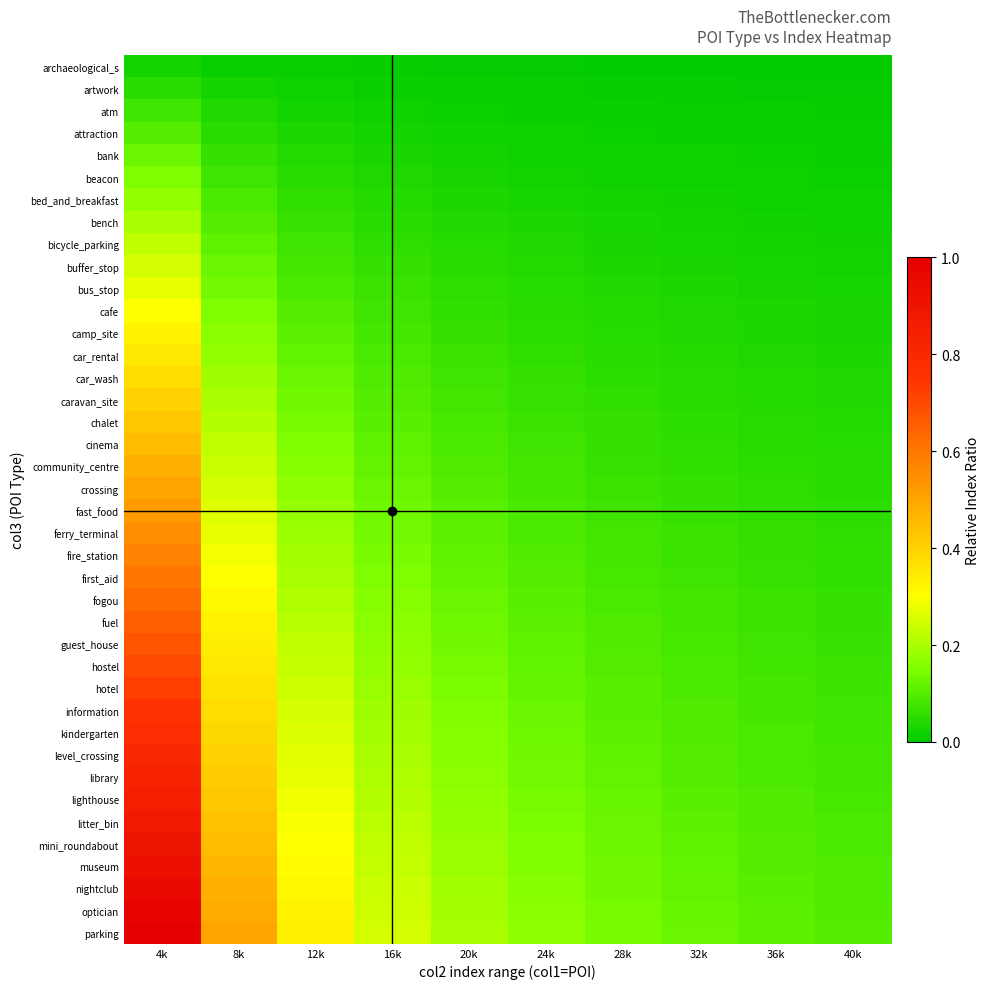

What is the difference between the highest and lowest values at 40k?

0.1